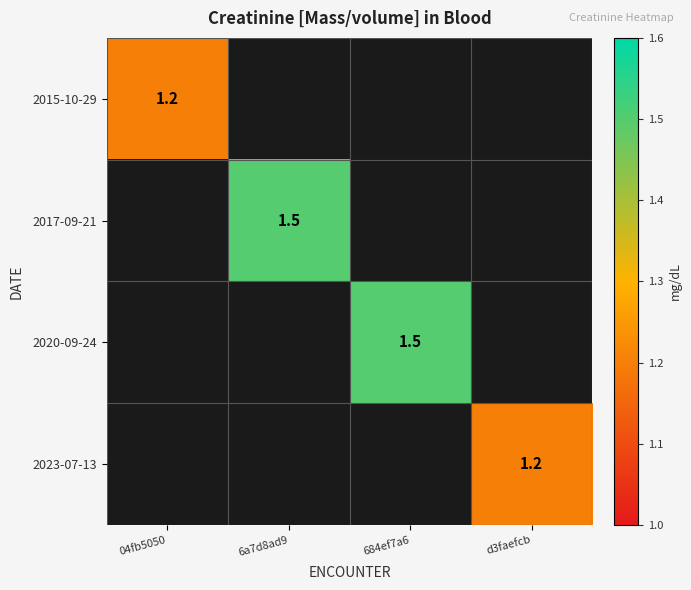

What is the maximum value for 2015-10-29?

1.2